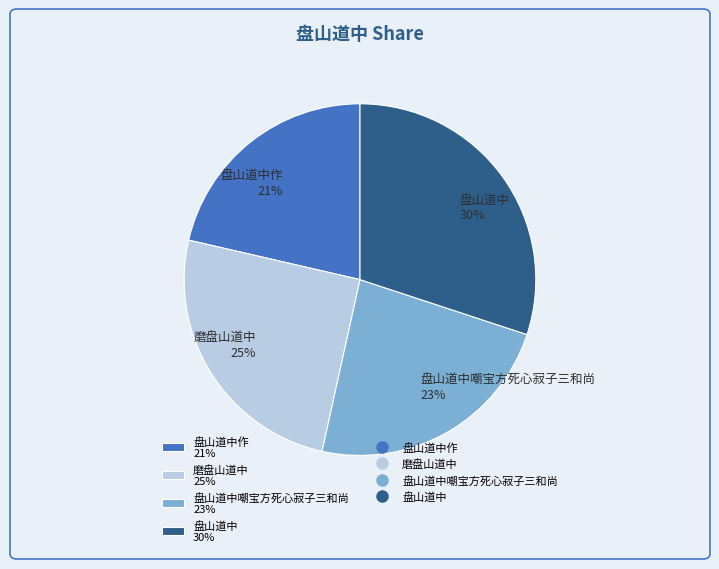

To the nearest percent, what percentage of the pie is 盘山道中 30%?

30%